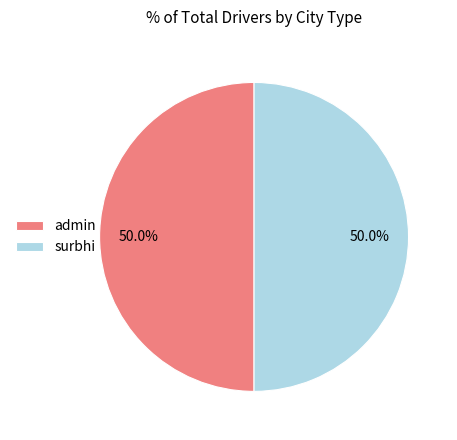

Is the sum of admin and surbhi greater than half?

Yes